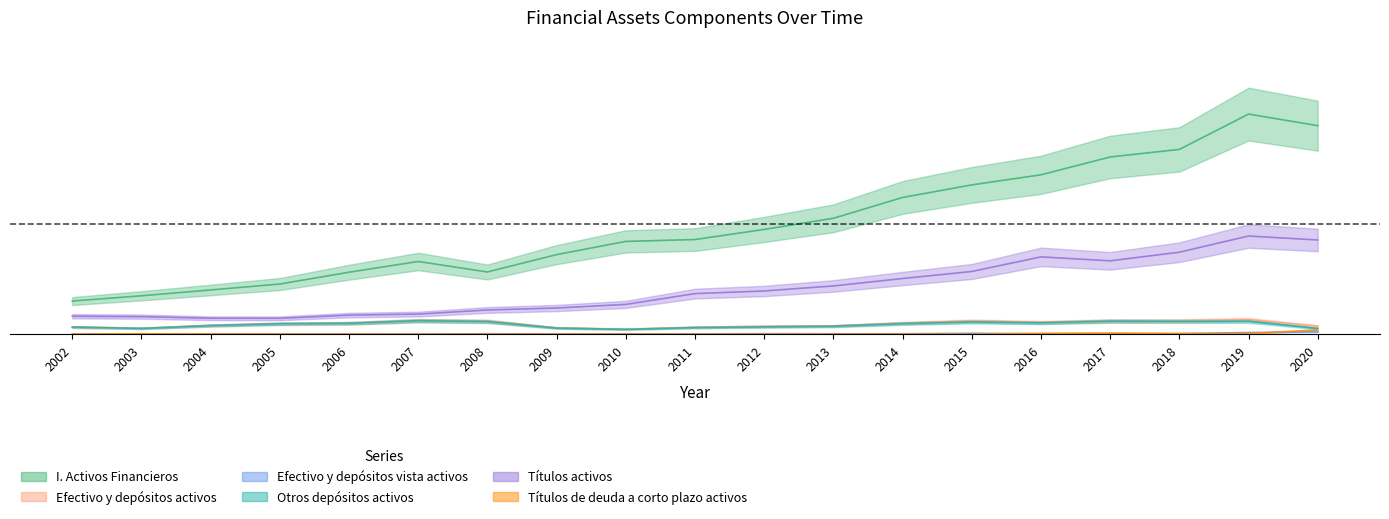

What is the value of the I. Activos Financieros point at the 10th from the left?

0.4